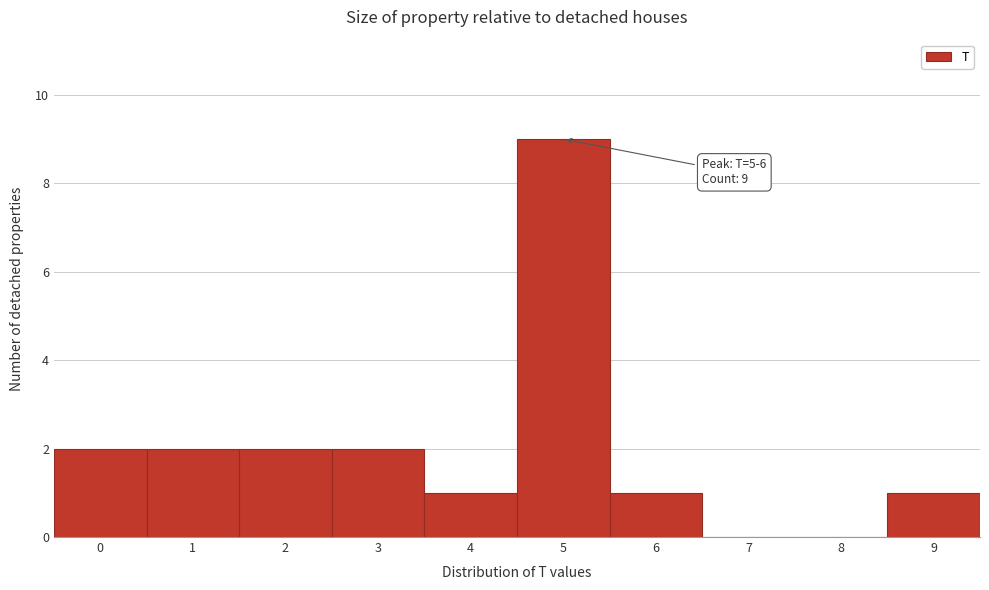

Reading left to right, transcribe all the data shown in this chart.

0=2	1=2	2=2	3=2	4=1	5=9	6=1	7=0	8=0	9=1